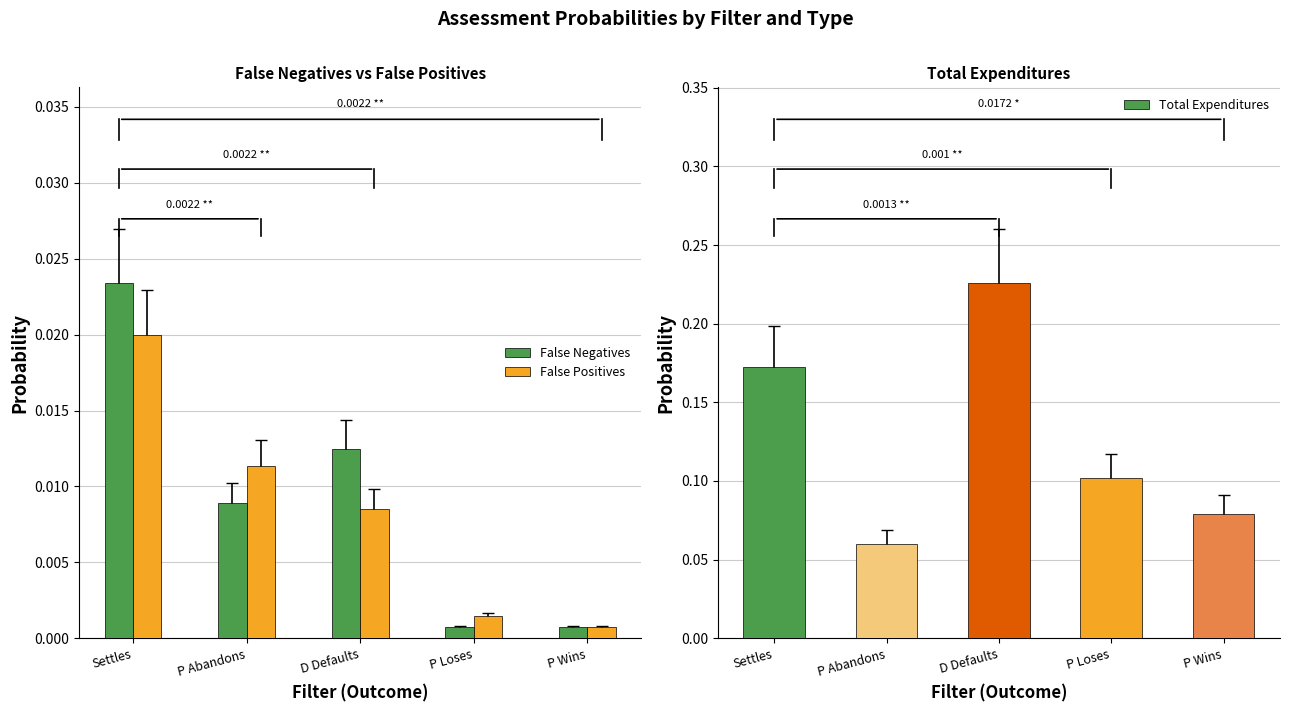

At which label does False Positives reach its minimum?

P Wins